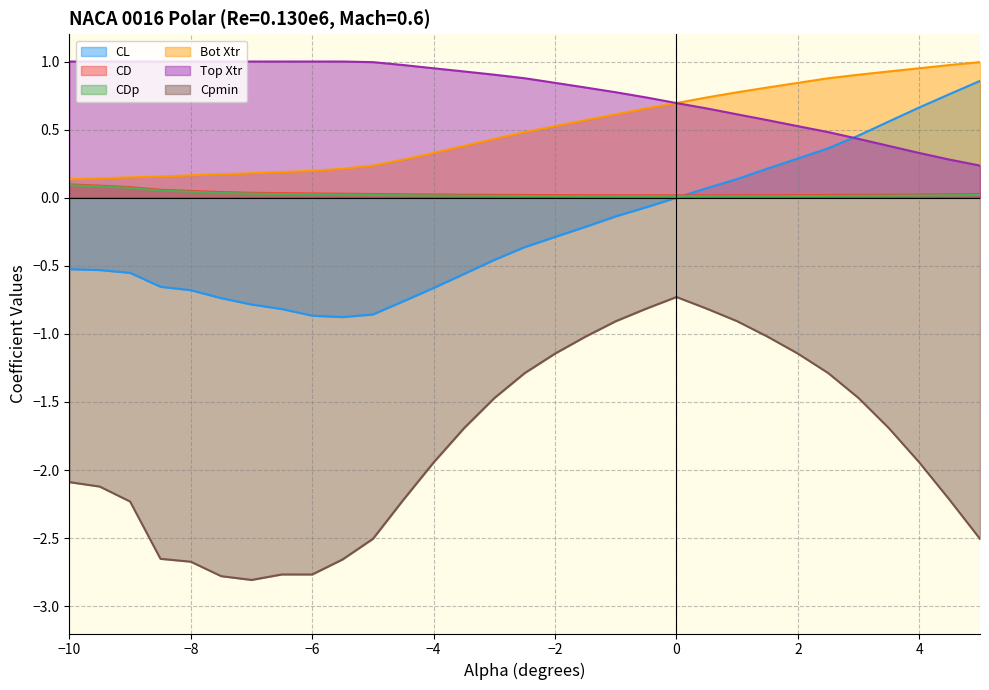

At how many categories does at least one series exceed -1?

31